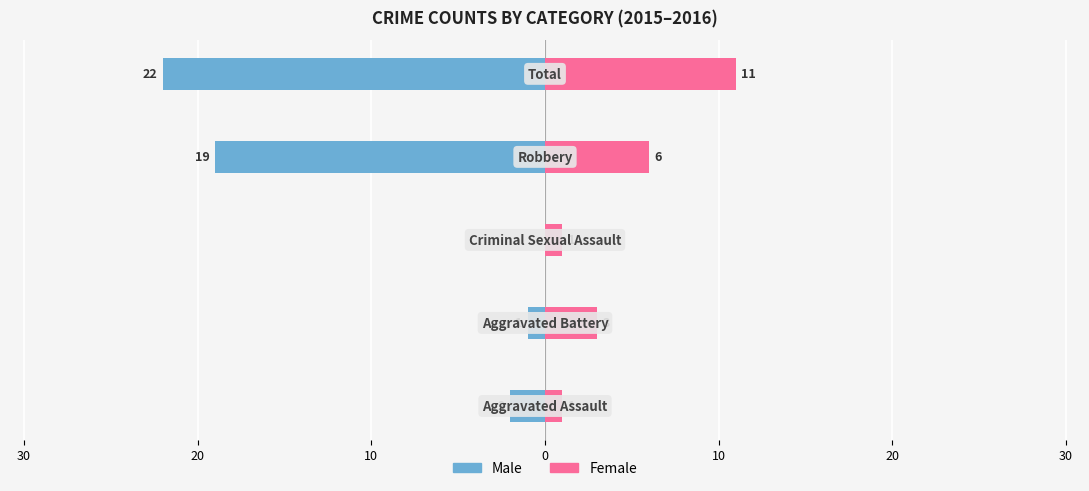

What is the difference between the maximum and minimum values in the Female series?

10